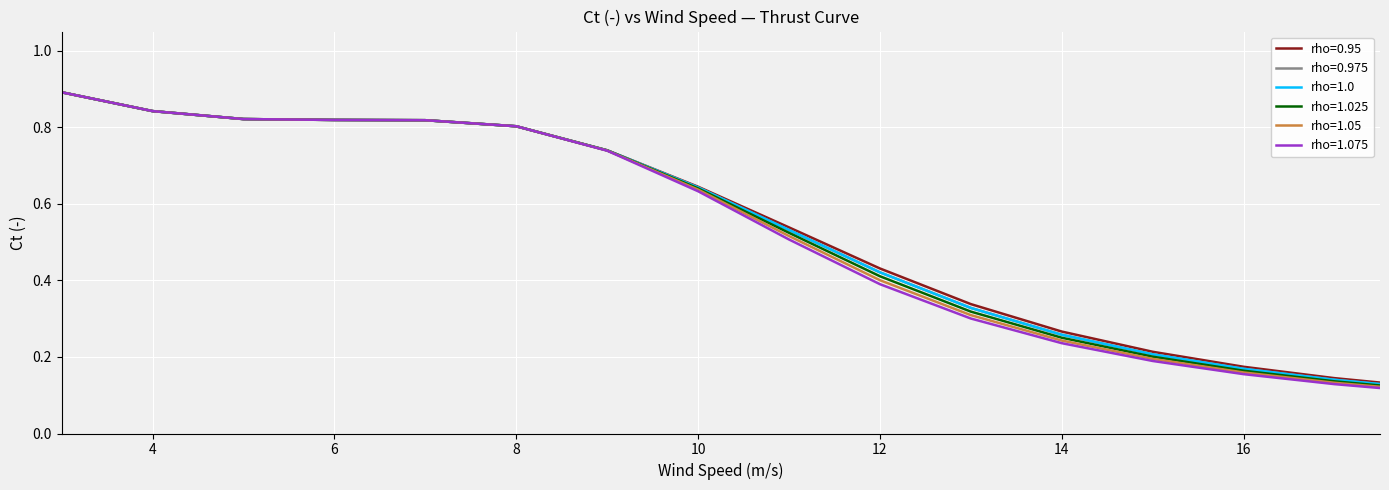

At how many categories does at least one series exceed 0?

30